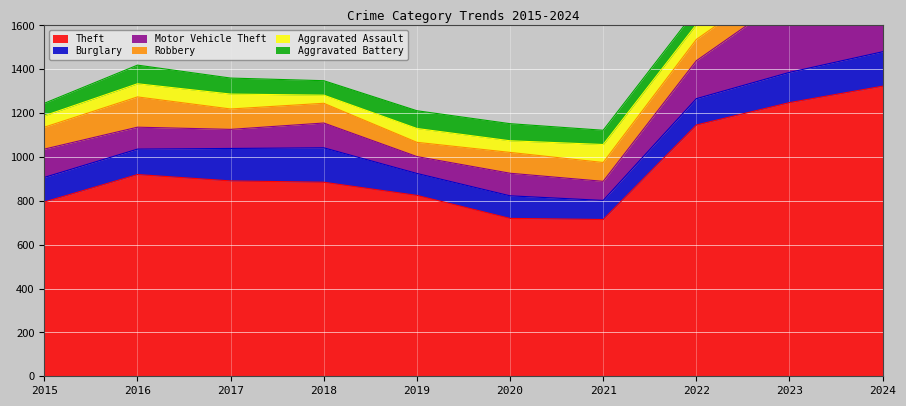

What is the difference between the maximum and second lowest values in the Burglary series?

57